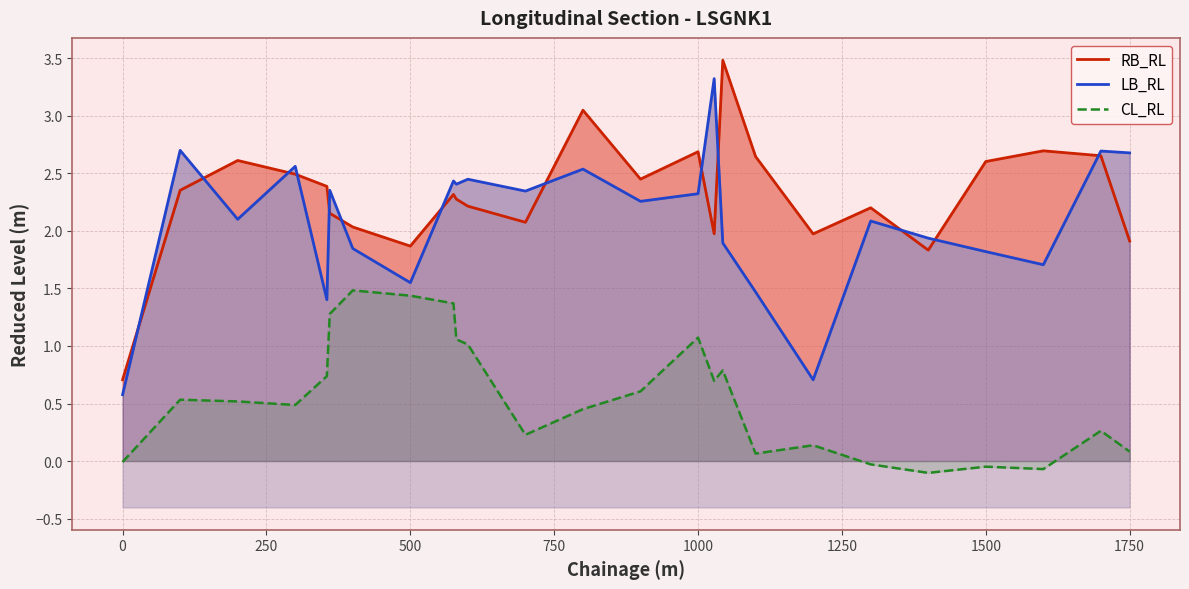

What is the maximum value for CL_RL?

1.5